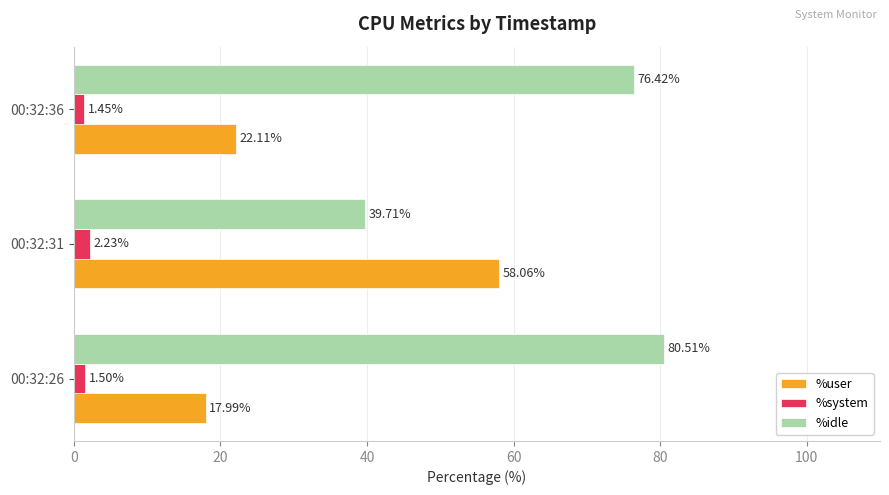

What is the sum of all %user values?

98.2